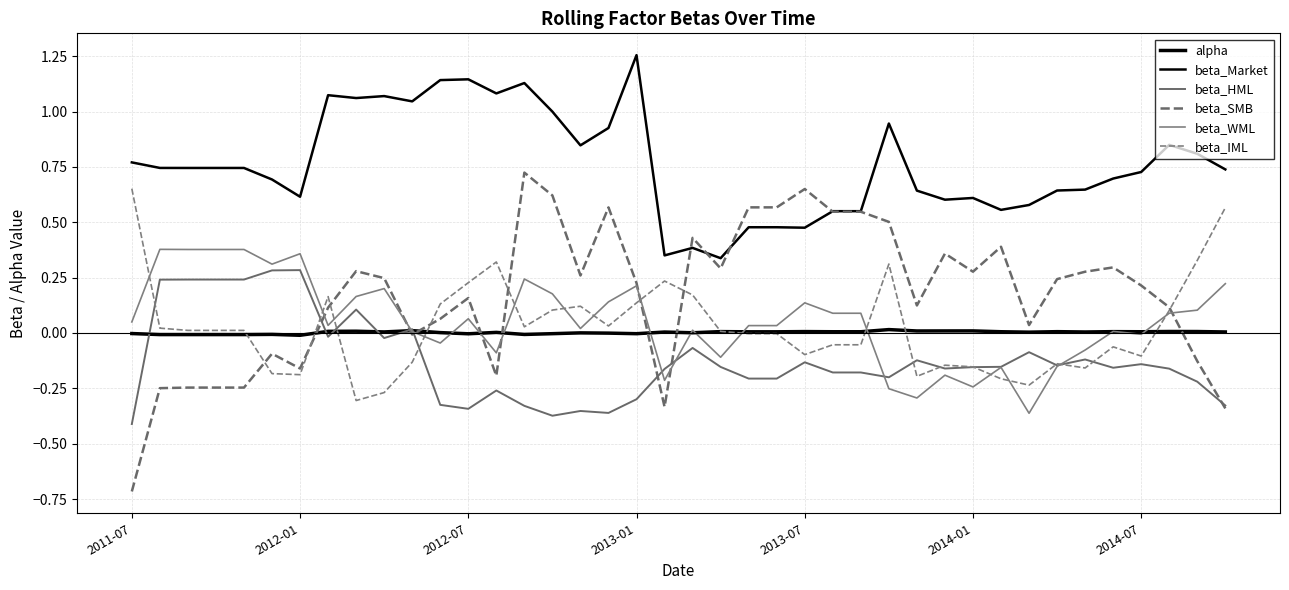

After their last crossing, which series has the higher values: beta_SMB or beta_IML?

beta_IML